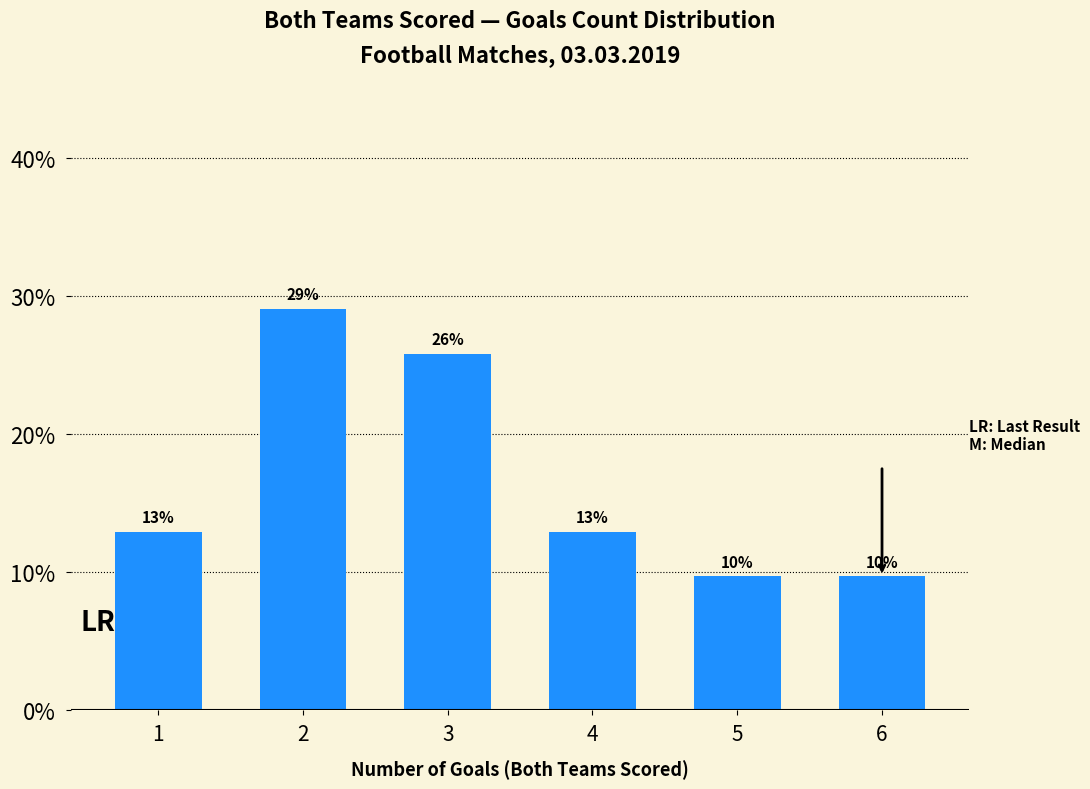

Reading left to right, what are all the values shown in this chart?

1=12.9	2=29.0	3=25.8	4=12.9	5=9.7	6=9.7